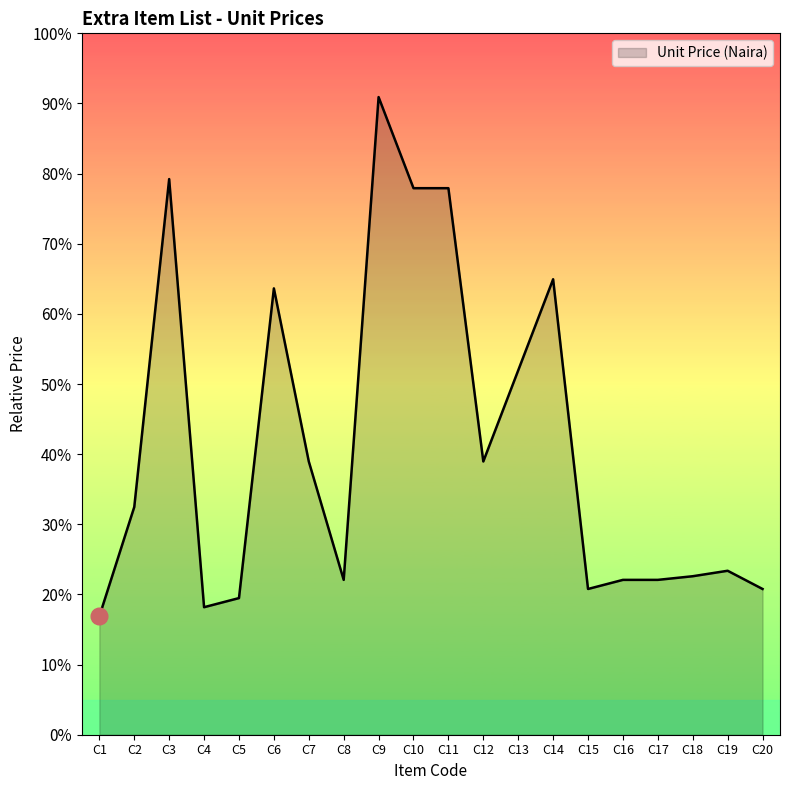

Does the chart display data point markers on the line(s)?

No